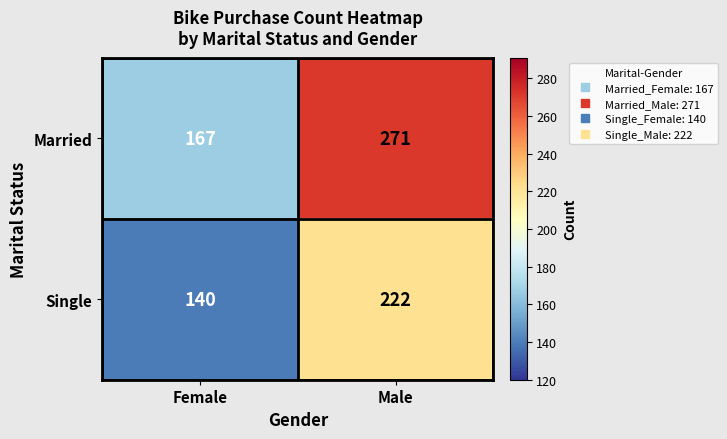

List the series in order of their overall mean, lowest first.

Single, Married